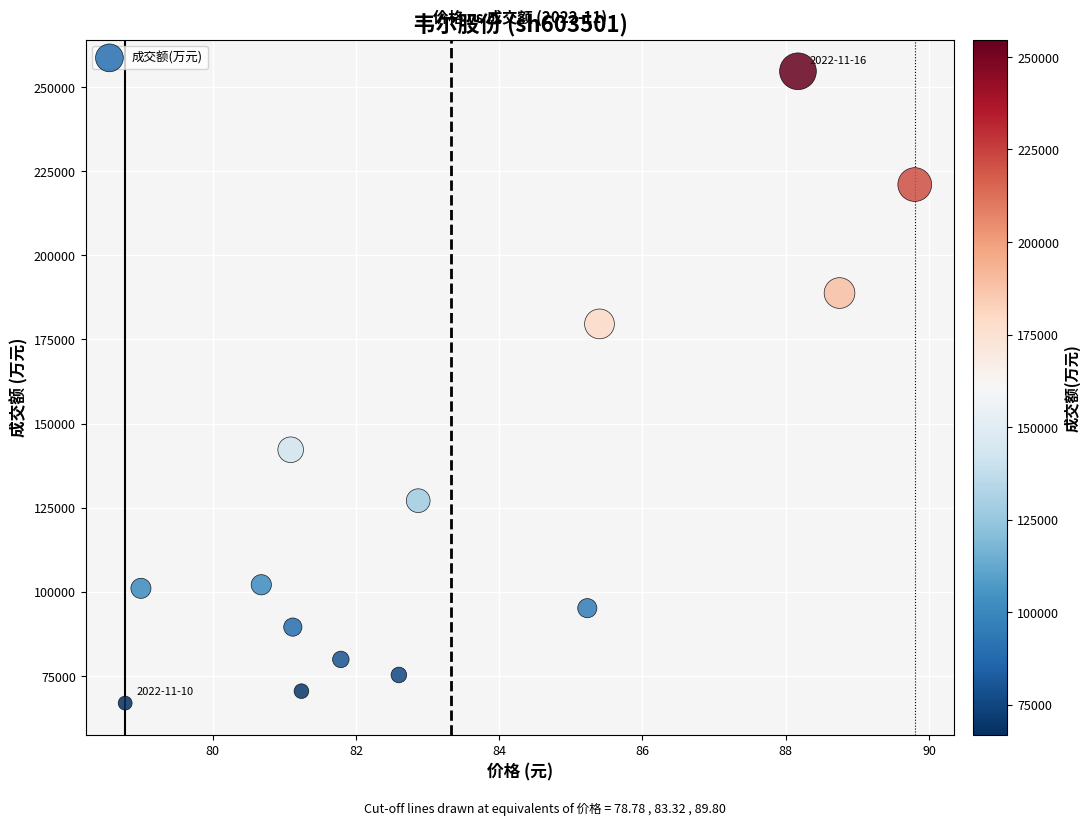

What is the range of Y values (max minus min)?

187716